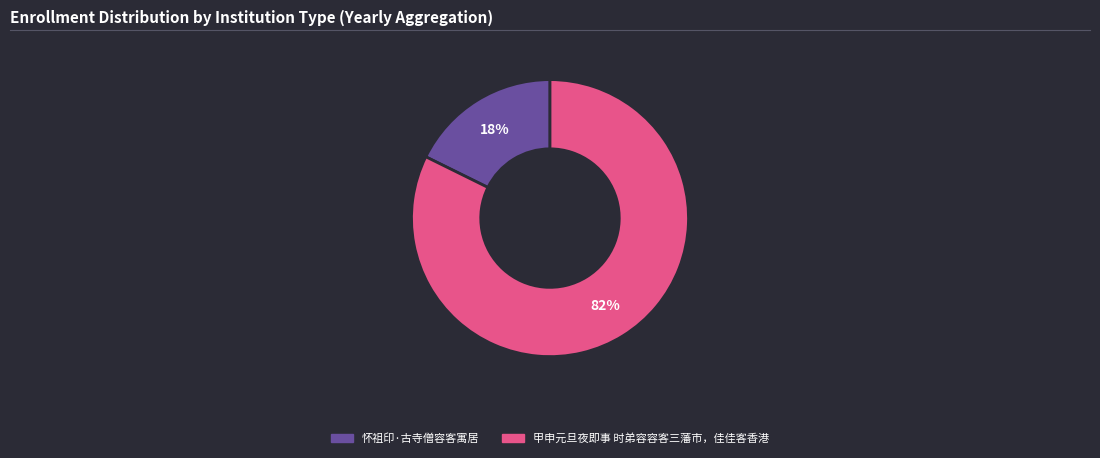

Between 怀祖印·古寺僧容客寓居 and 甲申元旦夜即事 时弟容容客三藩市，佳佳客香港, which is larger?

甲申元旦夜即事 时弟容容客三藩市，佳佳客香港